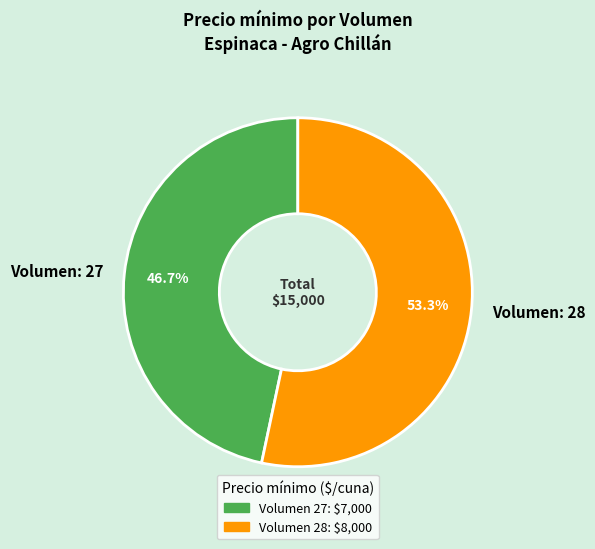

To the nearest percent, what is the difference between the largest and smallest slice percentages?

7%